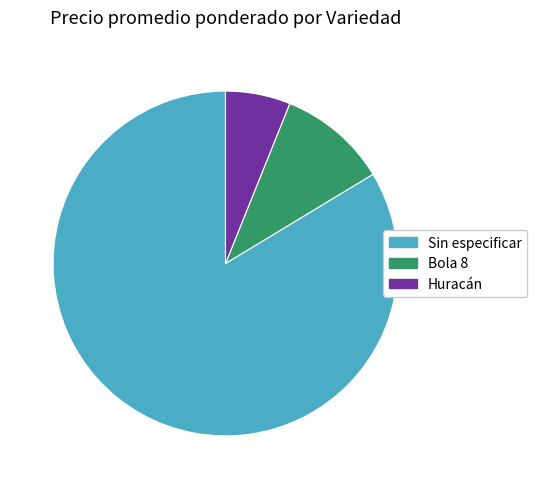

Which slice is the largest?

Sin especificar